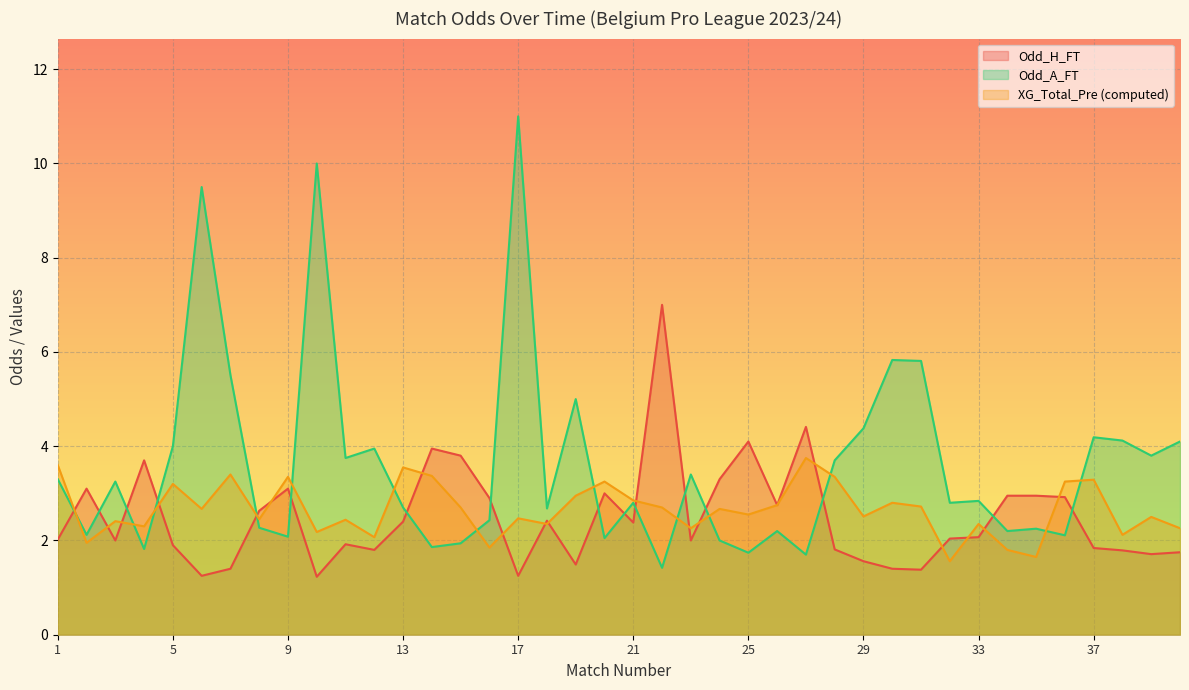

Which series ends up on top after the final intersection of Odd_A_FT and Odd_H_FT?

Odd_A_FT